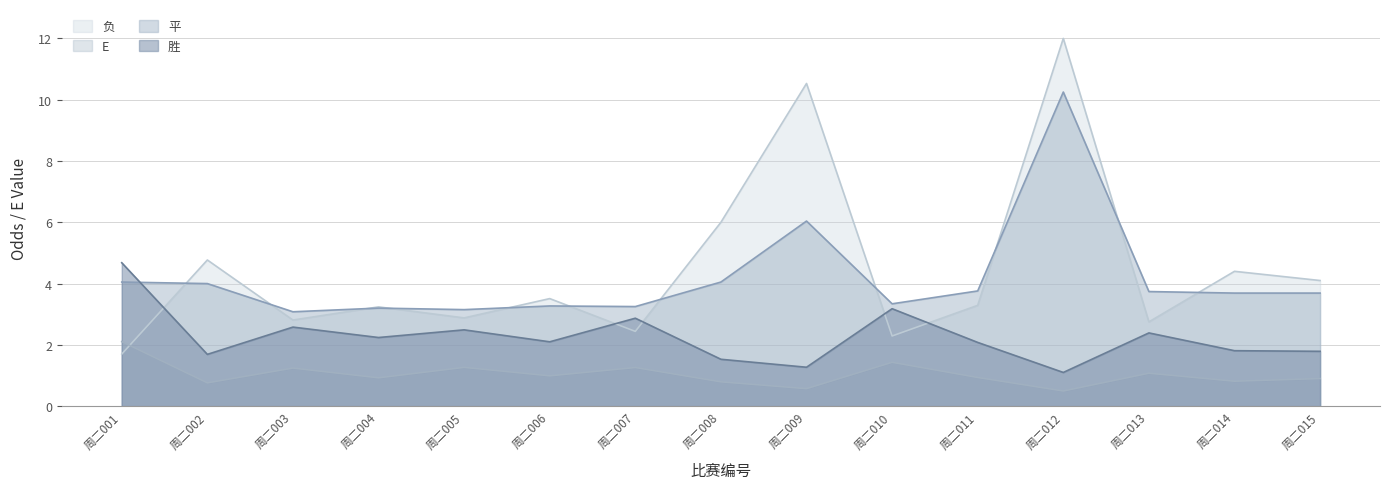

How many interior local valleys does the E series have?

6